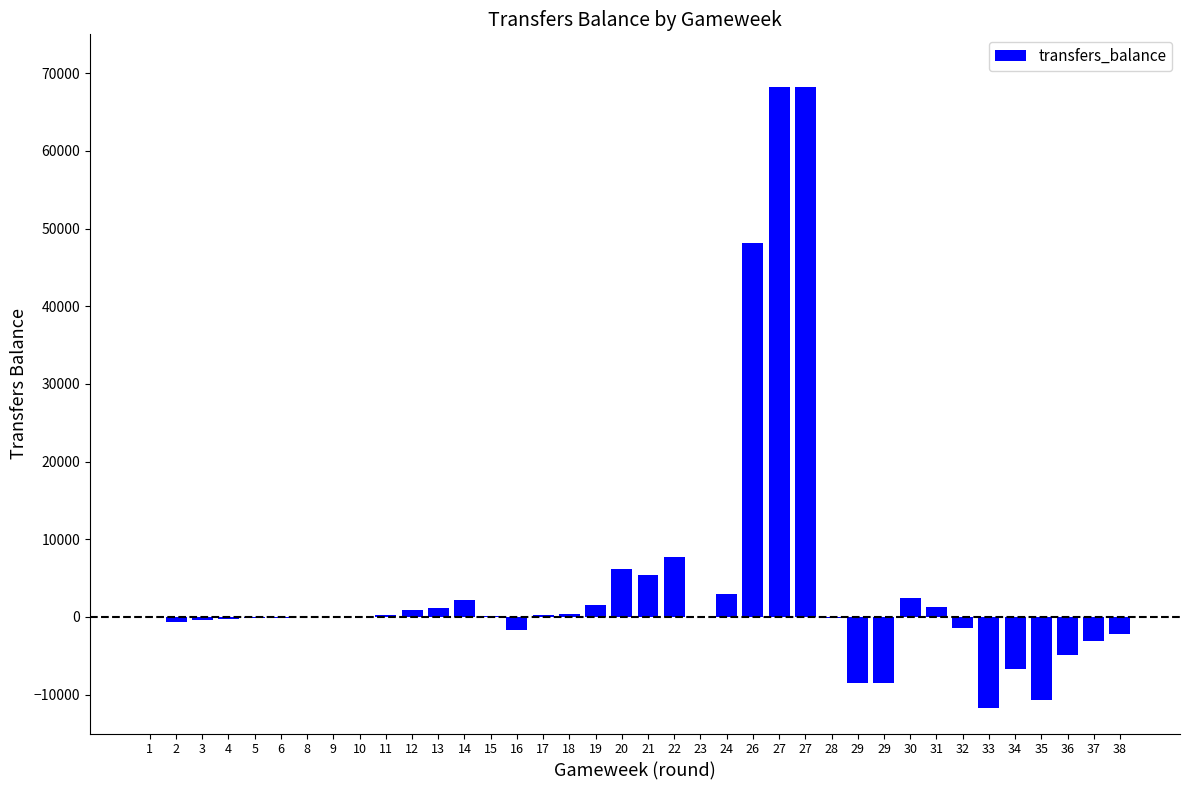

True or false: the data shows 319 at 13.

False